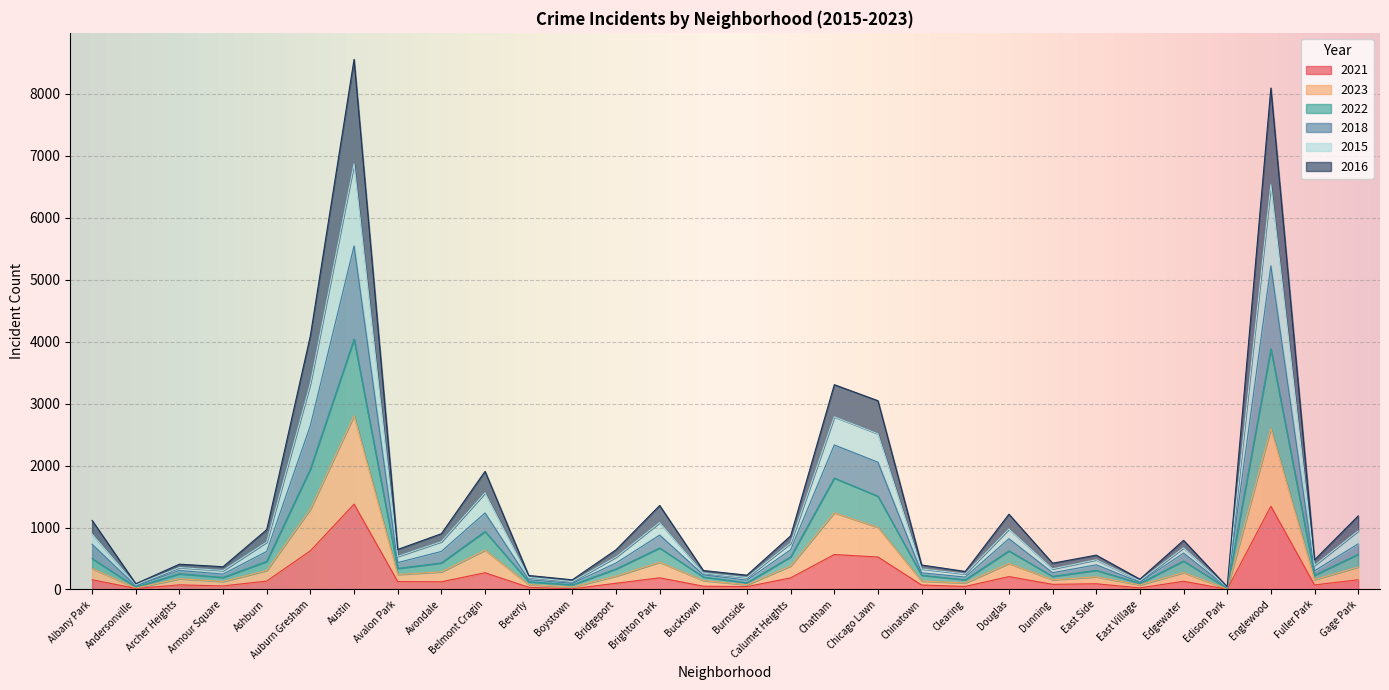

What is the difference between the maximum and second lowest values in the 2022 series?

4001